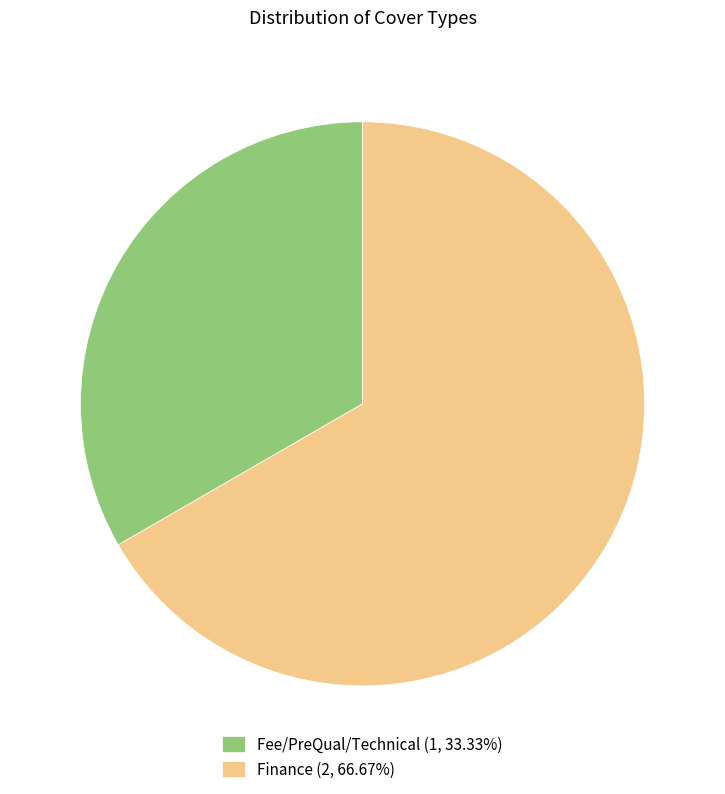

What is the ratio of the value at Fee/PreQual/Technical (1, 33.33%) to the value at Finance (2, 66.67%)?

0.5